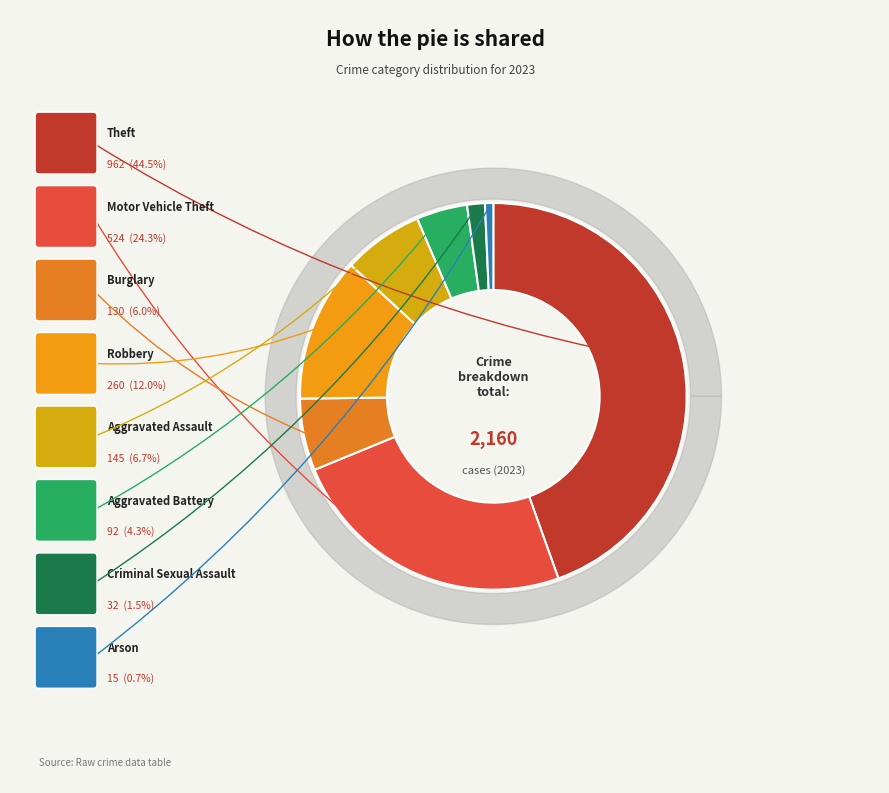

Do Aggravated Assault and Motor Vehicle Theft together represent more than half of the pie?

No